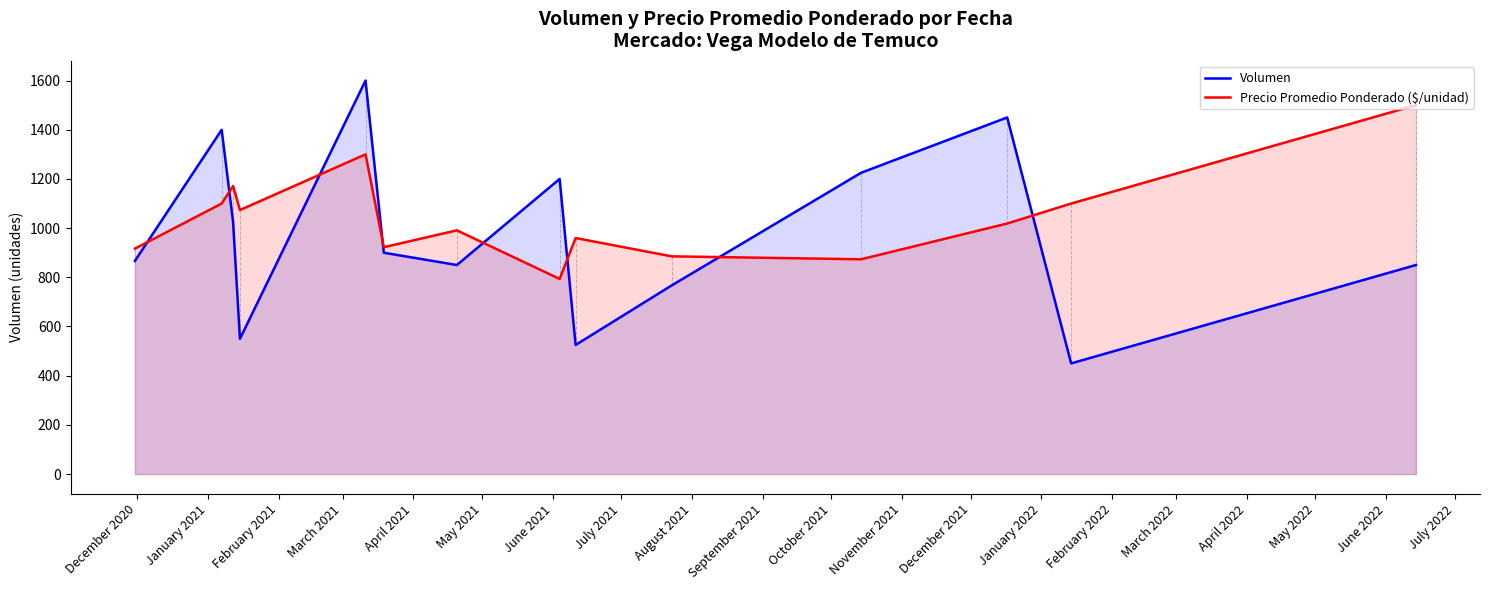

What is the greatest value displayed?

1600.0